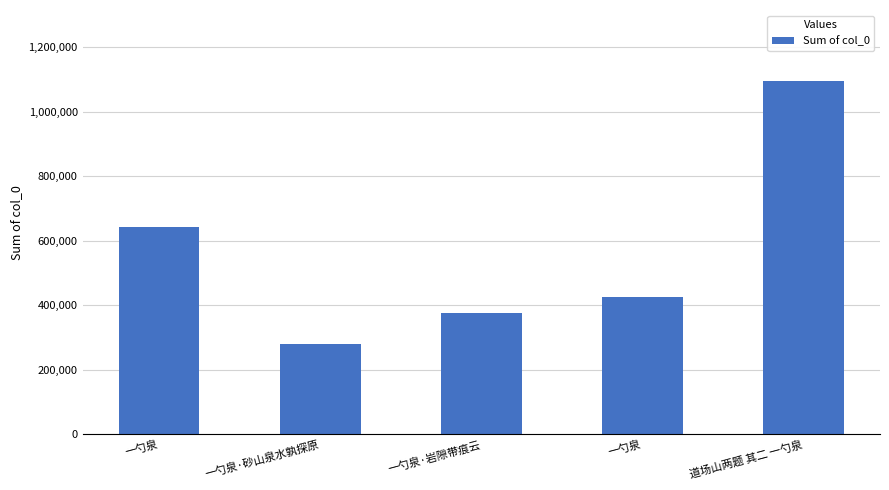

Reading left to right, list all the values displayed in this chart.

一勺泉=643099	一勺泉·砂山泉水孰探原=278609	一勺泉·岩隙带痕云=376097	一勺泉=425263	道场山两题 其二 一勺泉=1095756